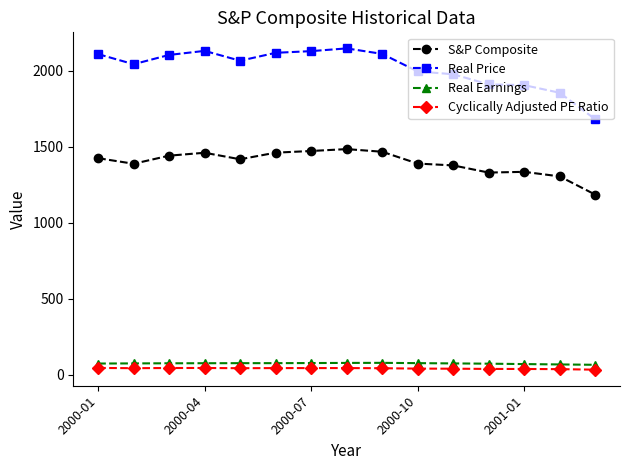

Which series has the largest range (max minus min)?

Real Price